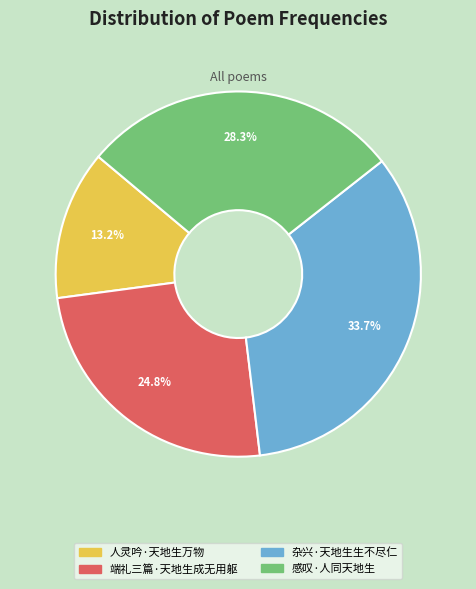

Rank the categories by value from lowest to highest.

人灵吟·天地生万物, 端礼三篇·天地生成无用躯, 感叹·人同天地生, 杂兴·天地生生不尽仁